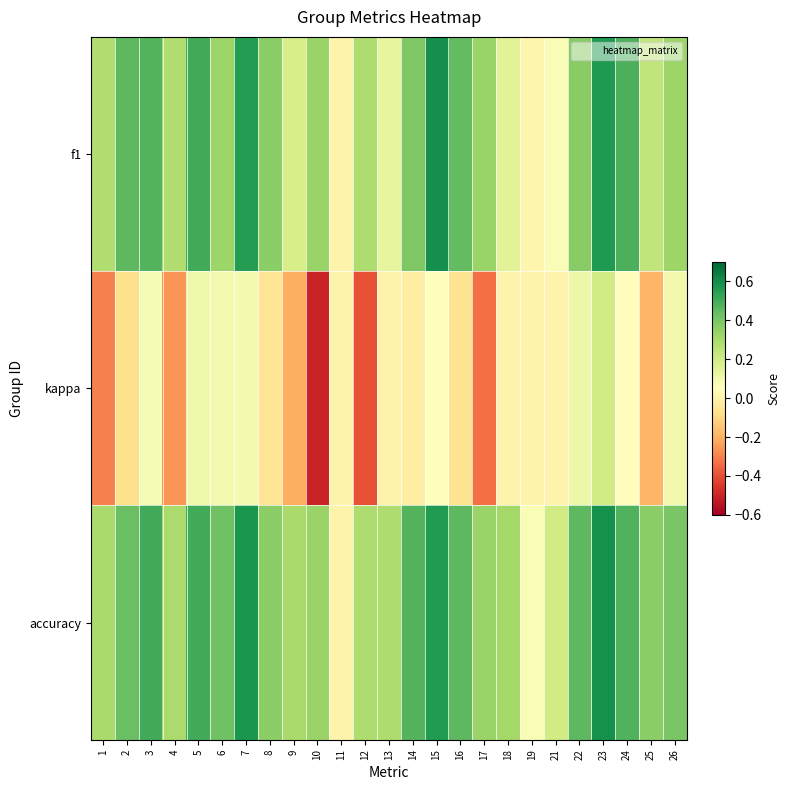

Reading right to left, what are all the values shown in this chart?

f1: 26=0.3	25=0.2	24=0.5	23=0.6	22=0.4	21=0.1	19=0.0	18=0.1	17=0.3	16=0.4	15=0.6	14=0.4	13=0.1	12=0.3	11=0.0	10=0.3	9=0.2	8=0.4	7=0.6	6=0.3	5=0.5	4=0.3	3=0.5	2=0.5	1=0.3
kappa: 26=0.1	25=-0.2	24=0.0	23=0.2	22=0.1	21=0.0	19=0.0	18=0.0	17=-0.3	16=-0.1	15=0.1	14=-0.0	13=0.0	12=-0.4	11=0.0	10=-0.5	9=-0.2	8=-0.1	7=0.1	6=0.1	5=0.1	4=-0.3	3=0.1	2=-0.1	1=-0.3
accuracy: 26=0.4	25=0.4	24=0.5	23=0.6	22=0.5	21=0.2	19=0.1	18=0.3	17=0.3	16=0.5	15=0.6	14=0.5	13=0.3	12=0.3	11=0.0	10=0.3	9=0.3	8=0.4	7=0.6	6=0.4	5=0.5	4=0.3	3=0.5	2=0.4	1=0.3